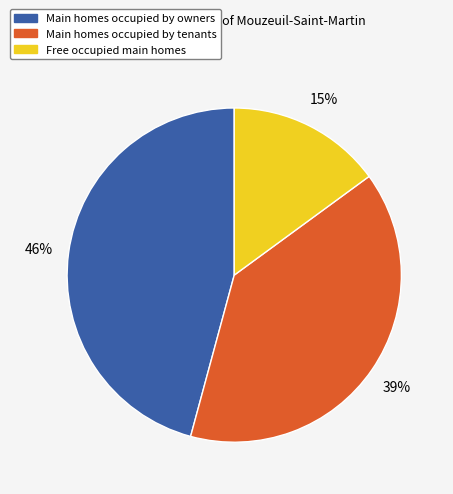

Rank the categories by value from highest to lowest.

Main homes occupied by owners, Main homes occupied by tenants, Free occupied main homes